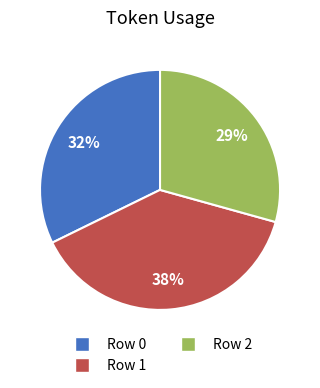

Does any single category account for the majority?

No